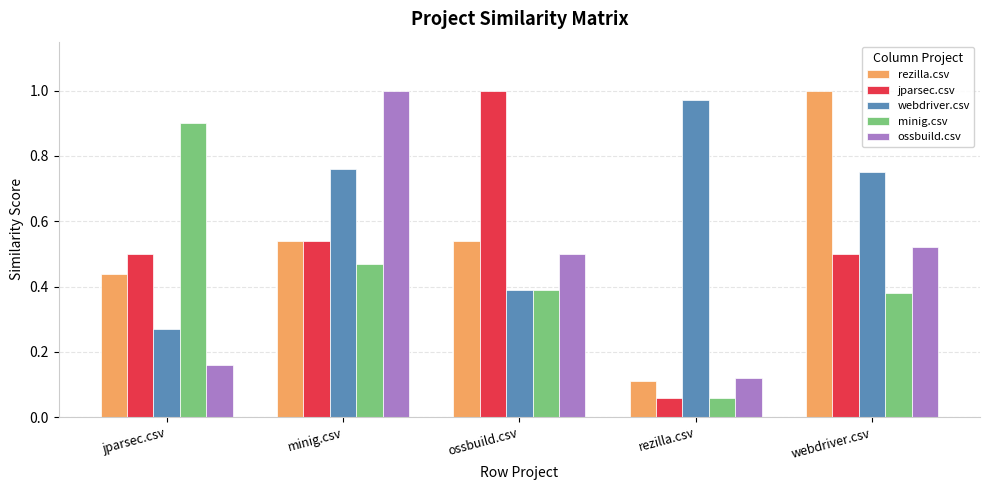

What is the sum of all ossbuild.csv values?

2.3